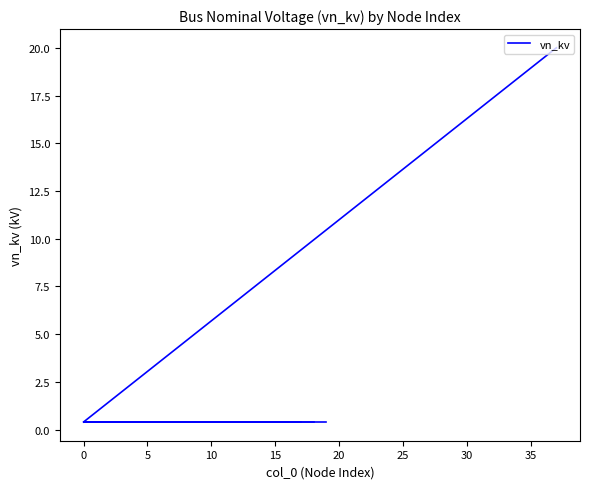

What is the sum of all values?

28.0